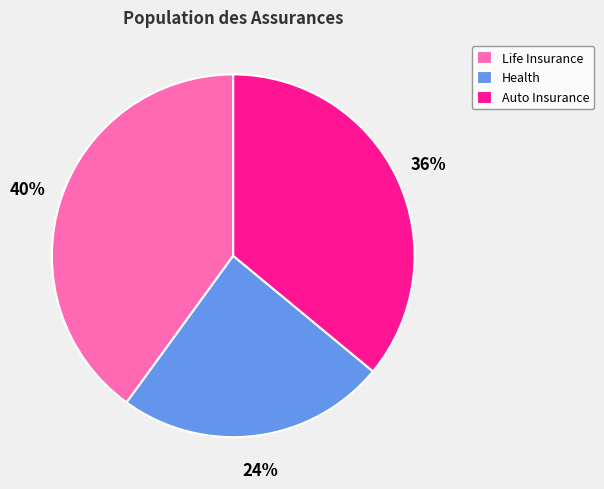

To the nearest percent, what portion does Health represent?

24%